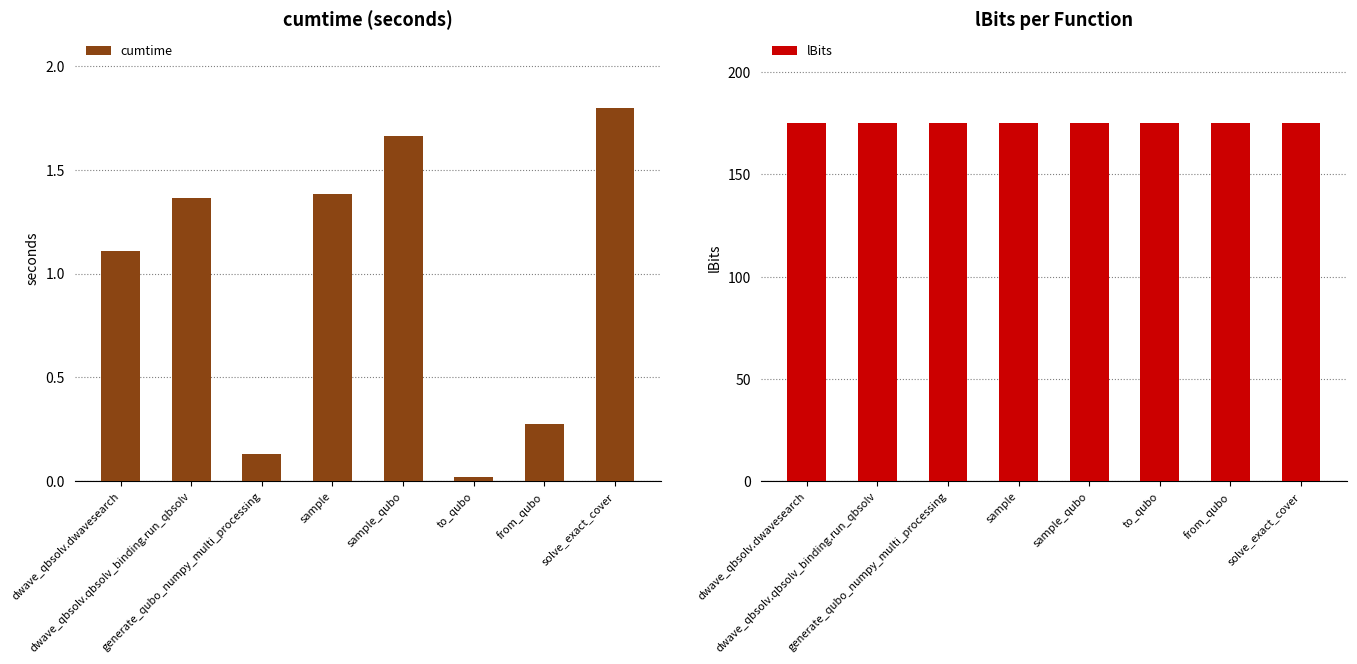

What value does the cumtime series have at solve_exact_cover?

1.8